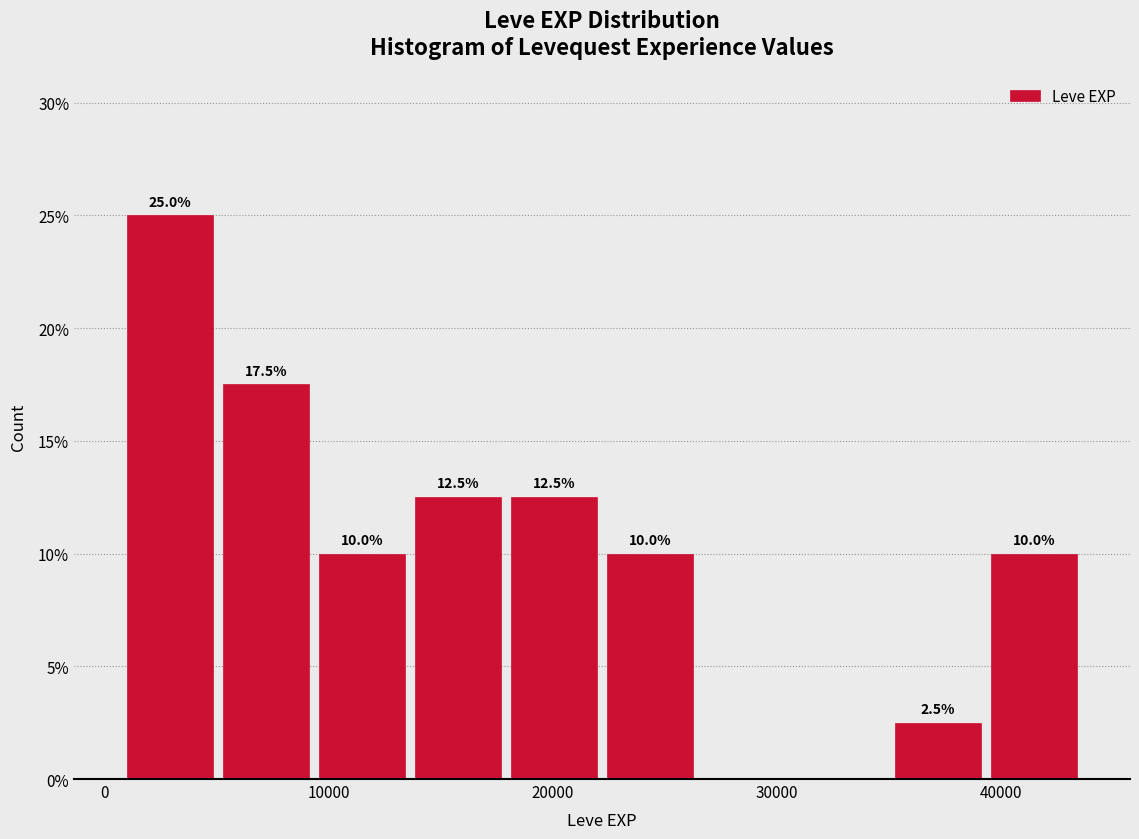

Over which range of the x-axis is the bar tallest?

1000 to 5000